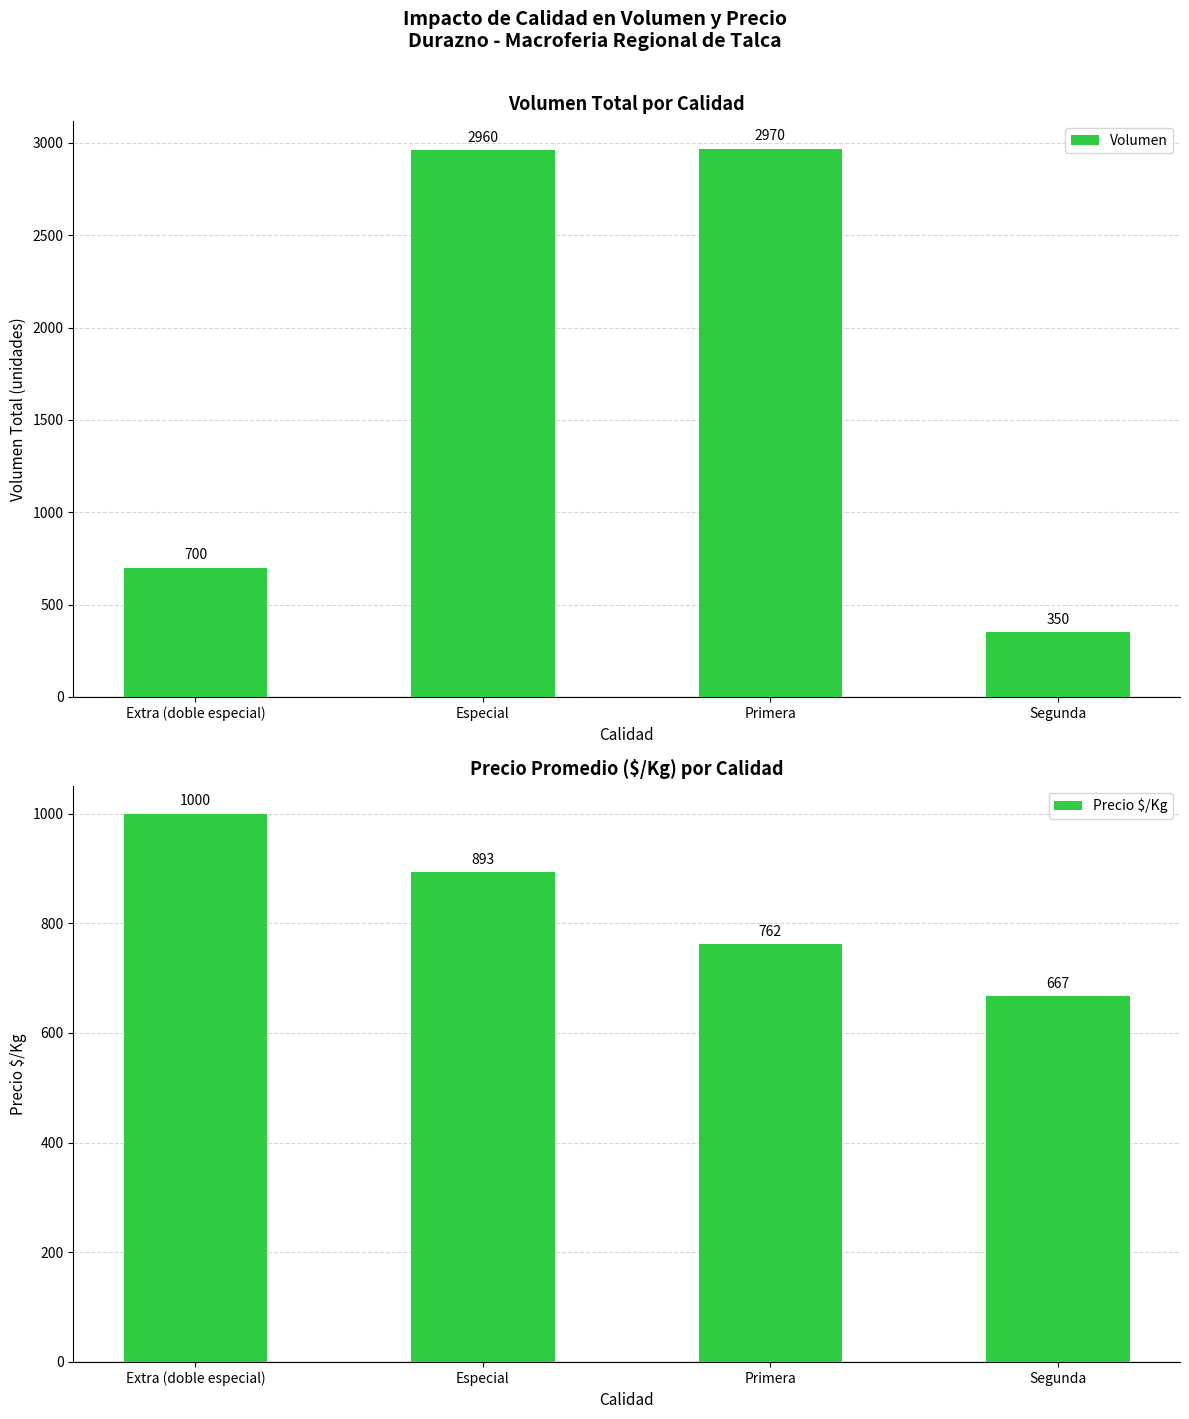

What is the label of the 4th bar from the left?

Segunda